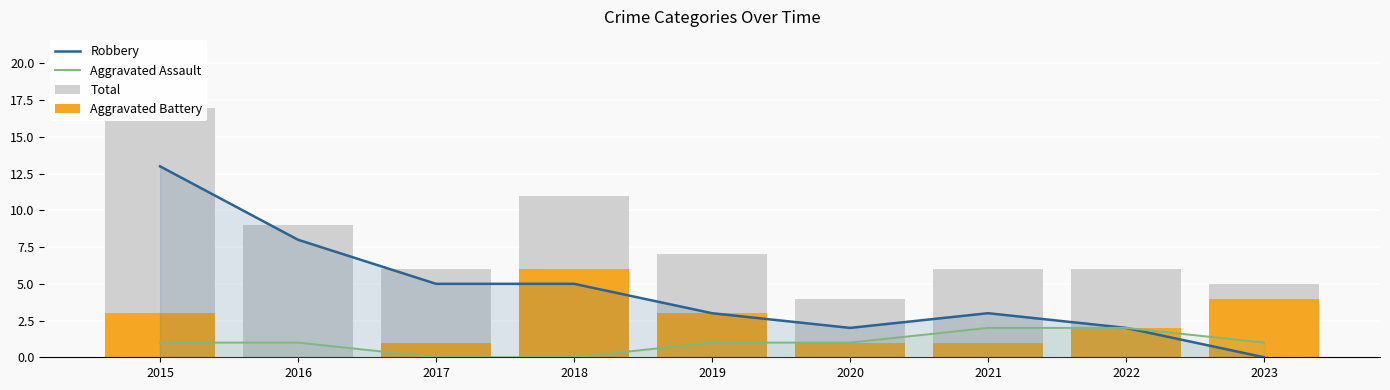

List the series in order of their peak value, lowest first.

Aggravated Assault, Aggravated Battery, Robbery, Total